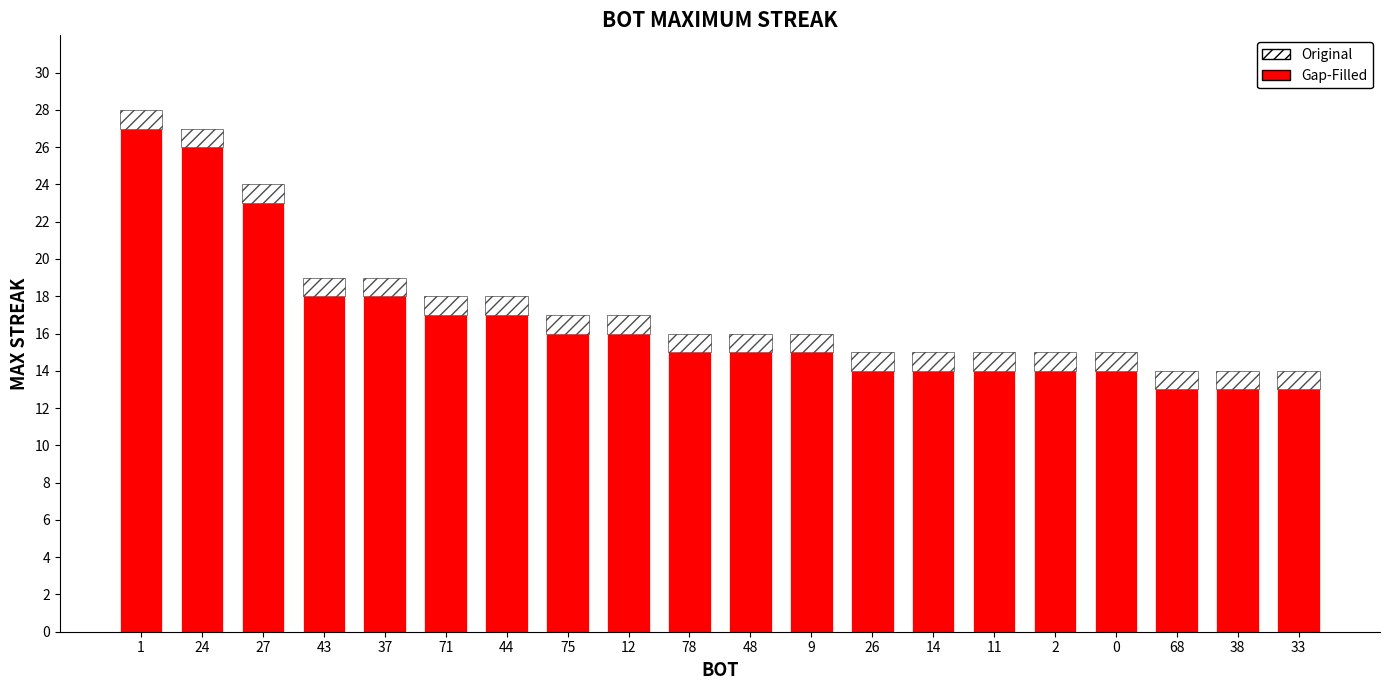

What is the total value across all series at 11?

15